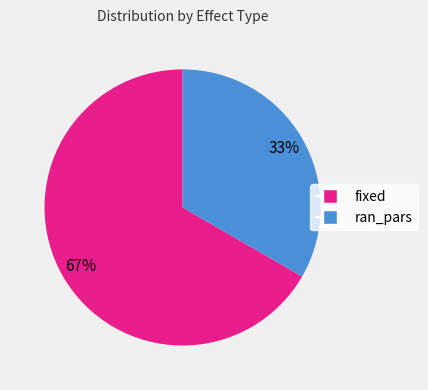

What is the majority slice?

fixed